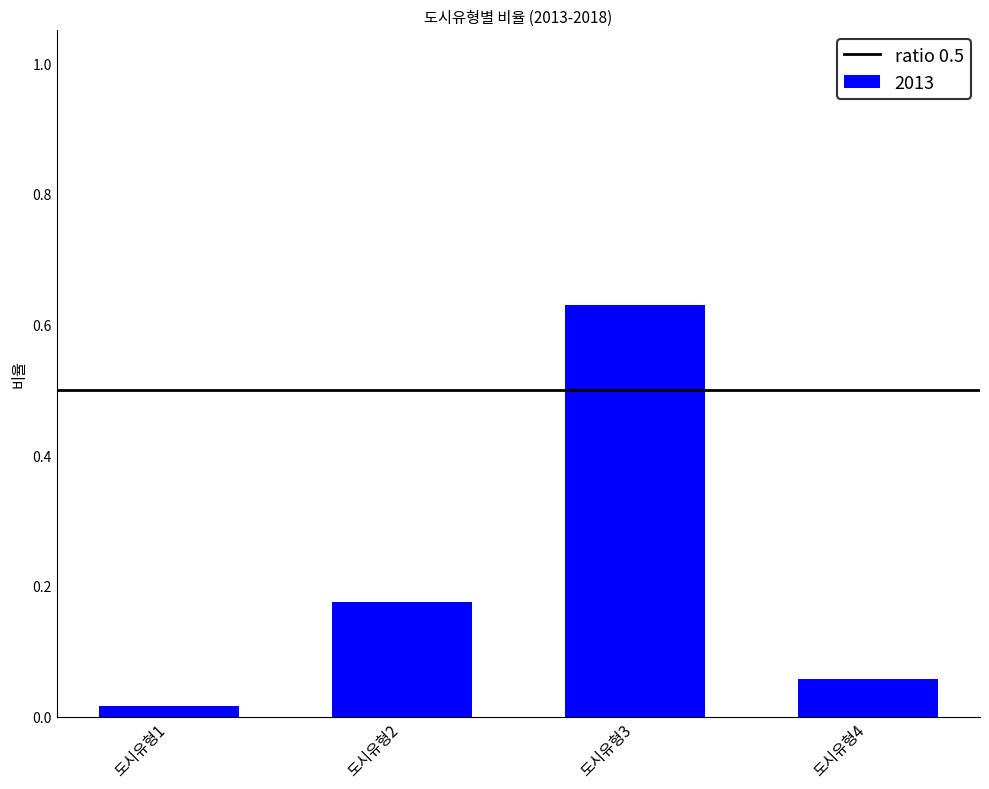

How many bars are there in total?

4